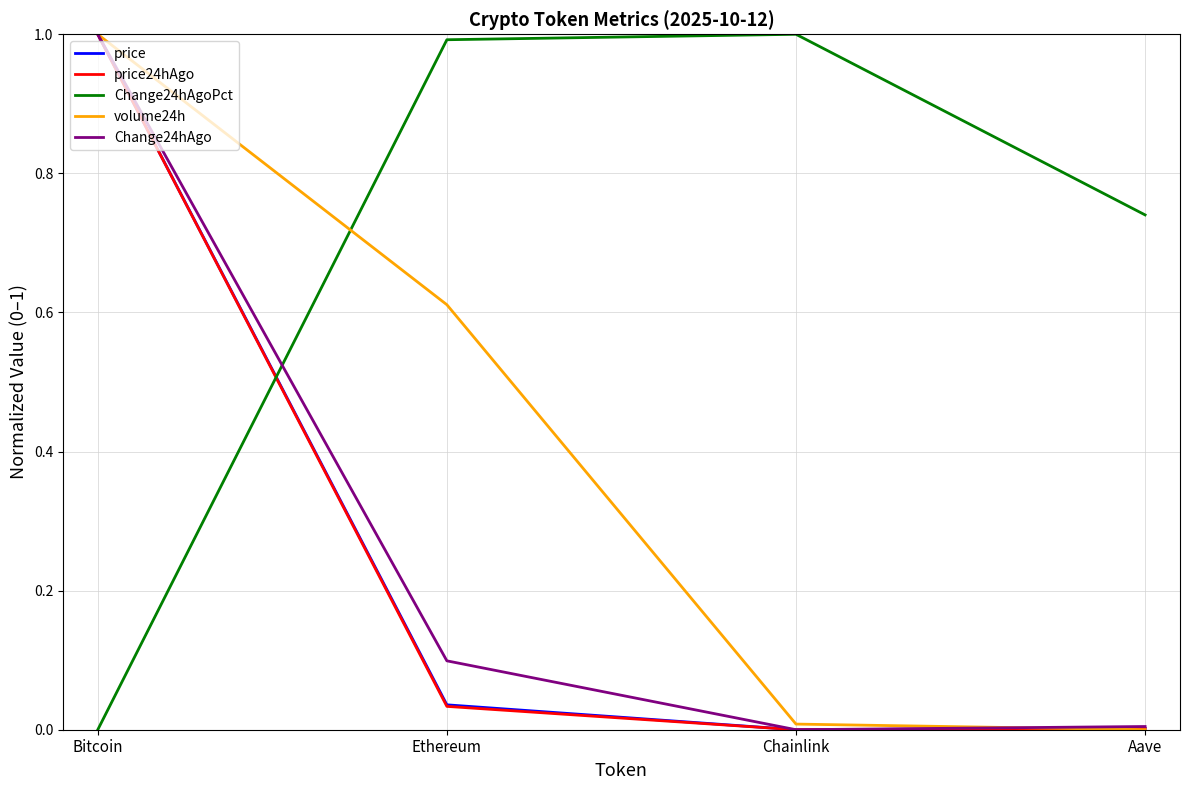

How many intersections are there between Change24hAgoPct and price24hAgo?

1